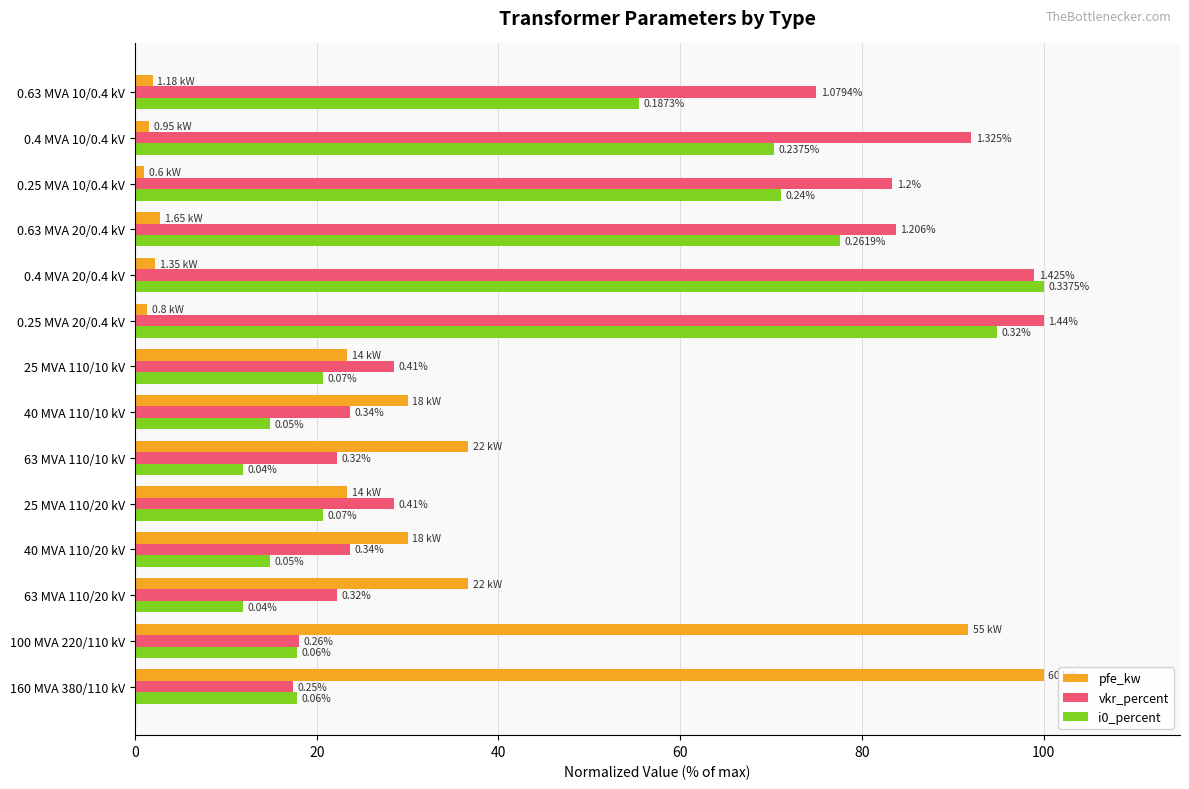

What is the difference between the second highest and minimum values in the pfe_kw series?

90.7